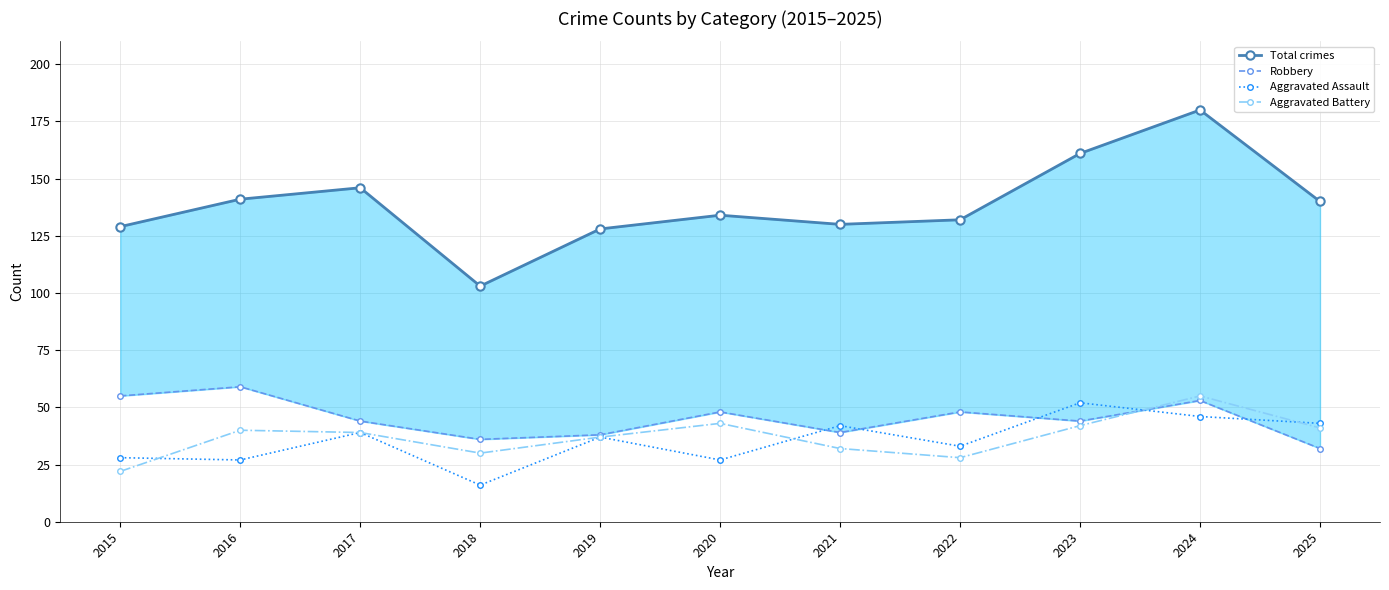

How many data points in Aggravated Assault are above 37?

5